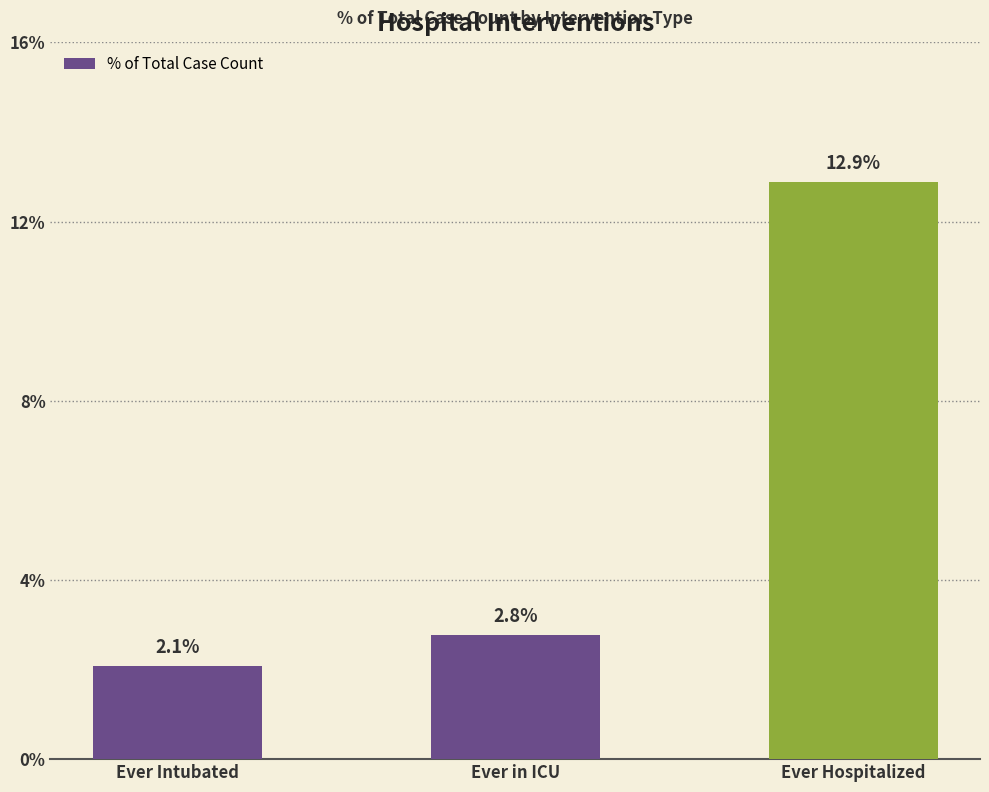

Reading left to right, transcribe all the data shown in this chart.

Ever Intubated=0.0	Ever in ICU=0.0	Ever Hospitalized=0.1